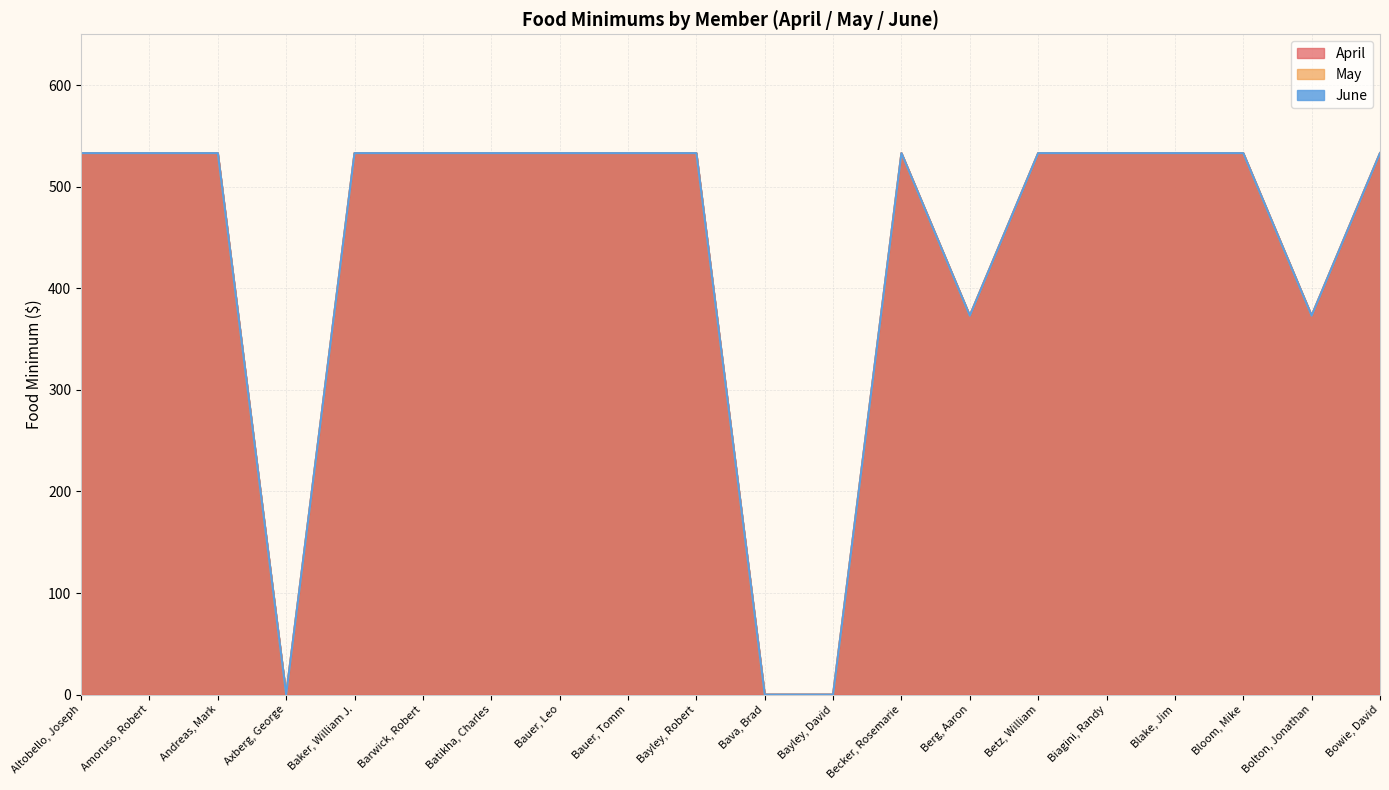

What is the label of the 7th point from the right?

Berg, Aaron